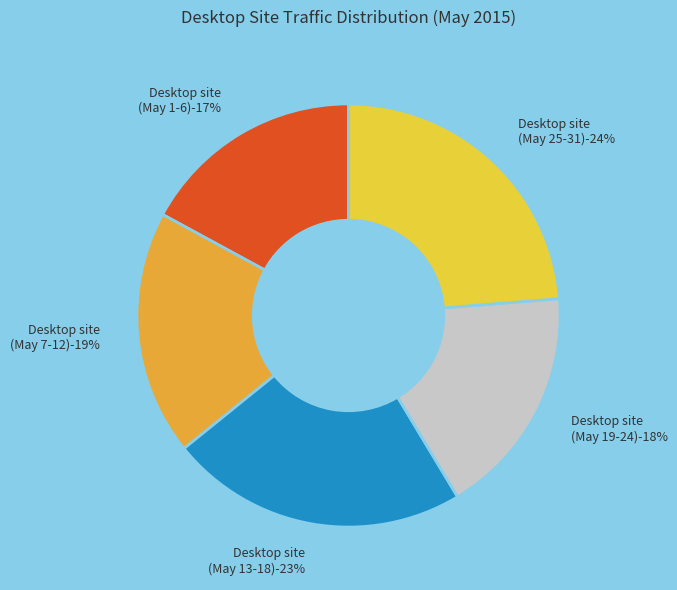

Which category has the biggest portion of the pie?

2015-05-25